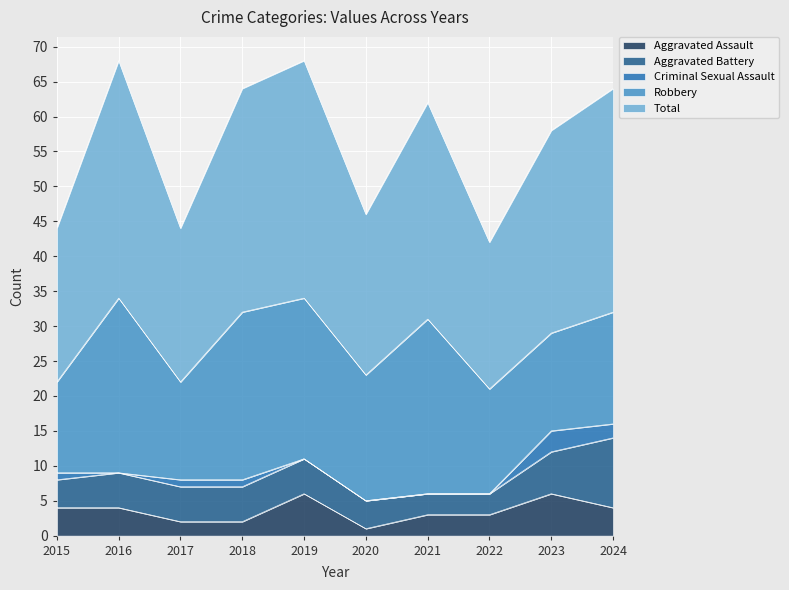

What is the difference between the highest and lowest values at 2020?

23